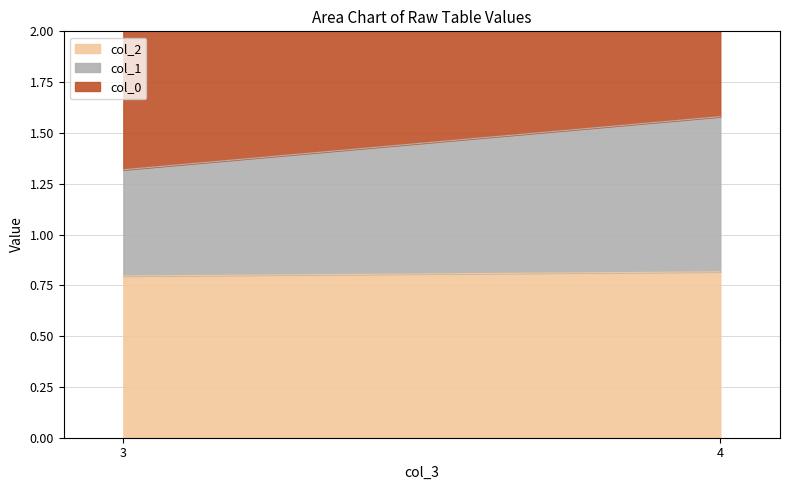

List the labels in order of col_1 value, largest first.

4, 3